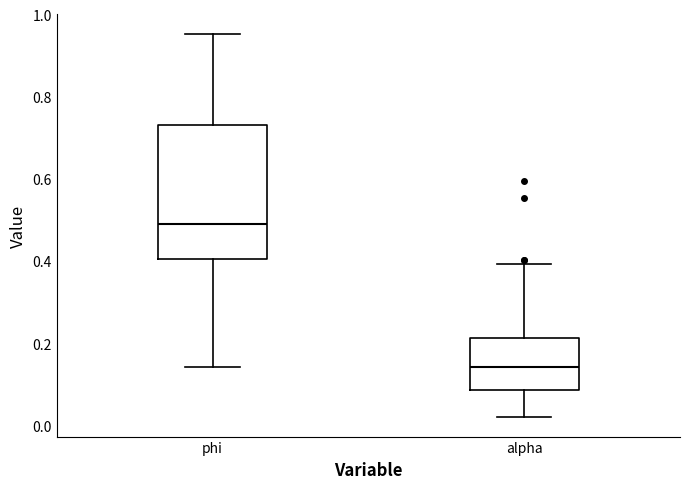

Reading left to right, transcribe this box plot: for each box, give where its median line is, the range the box spans, and where its two whiskers end, as read against the y-axis. The values are not printed on the chart, so give them approximately, as read against the axis.

phi: median 0.48, box 0.40 to 0.74, whiskers 0.14 to 0.96
alpha: median 0.14, box 0.08 to 0.22, whiskers 0.02 to 0.40